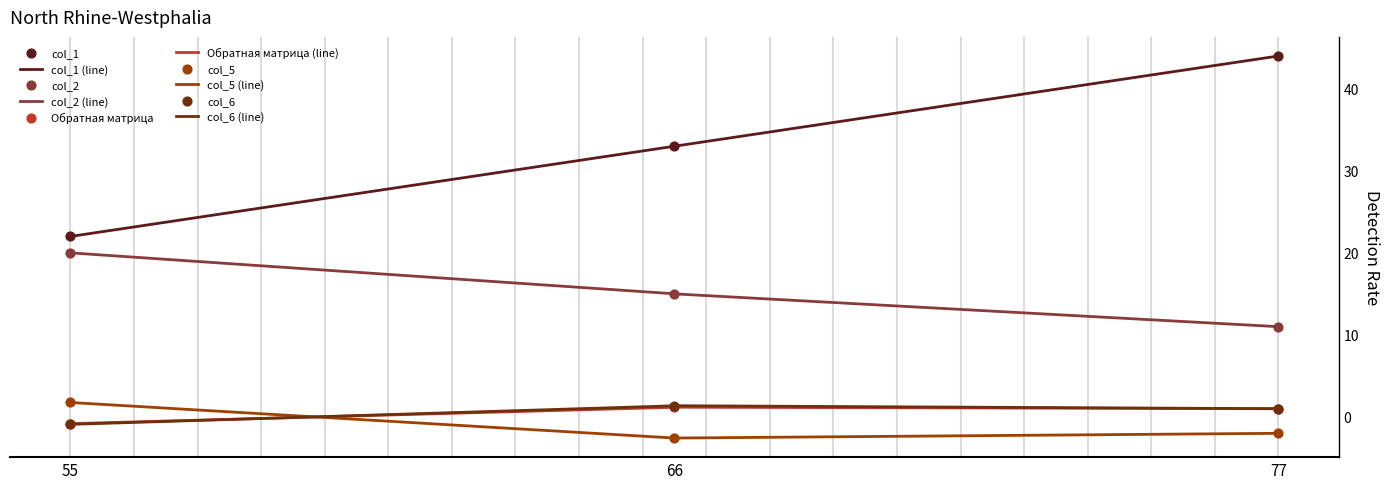

What are all the series names shown in the legend?

col_1, col_2, Обратная матрица, col_5, col_6